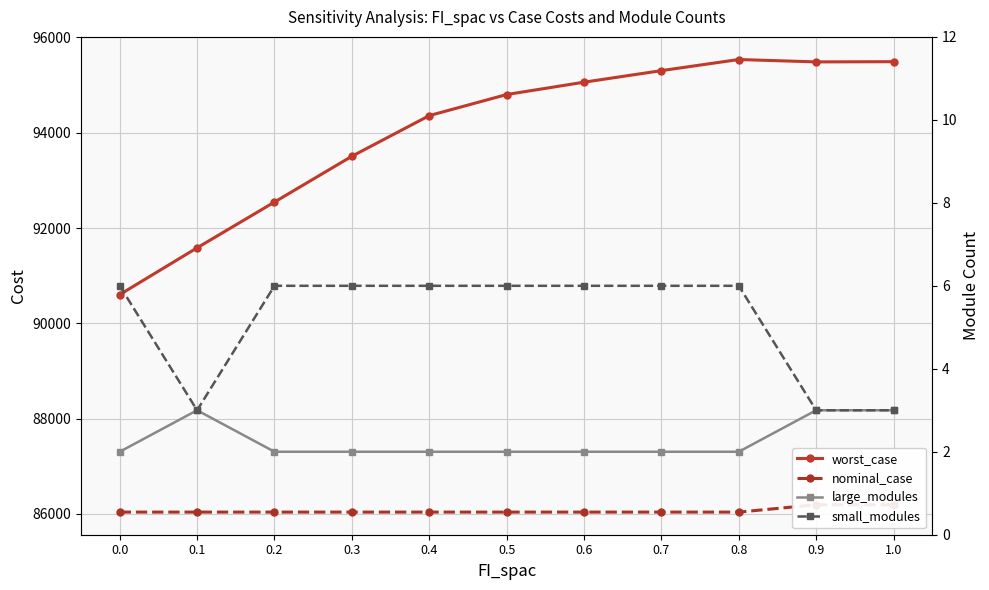

True or false: worst_case has more than 1 points higher than both neighbors.

False